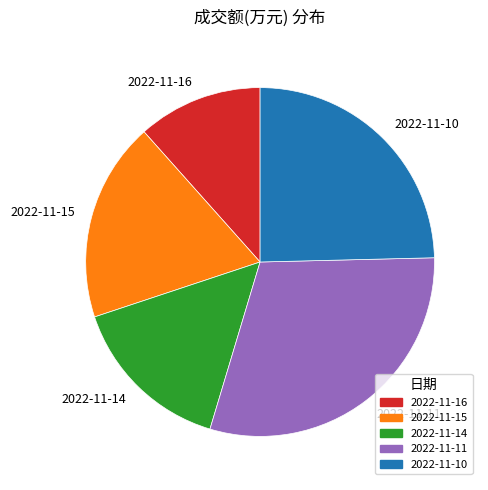

Is the sum of 2022-11-14 and 2022-11-15 greater than half?

No